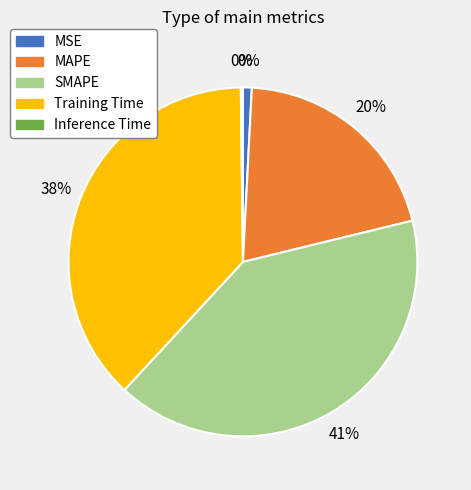

How many slices are in this pie chart?

5